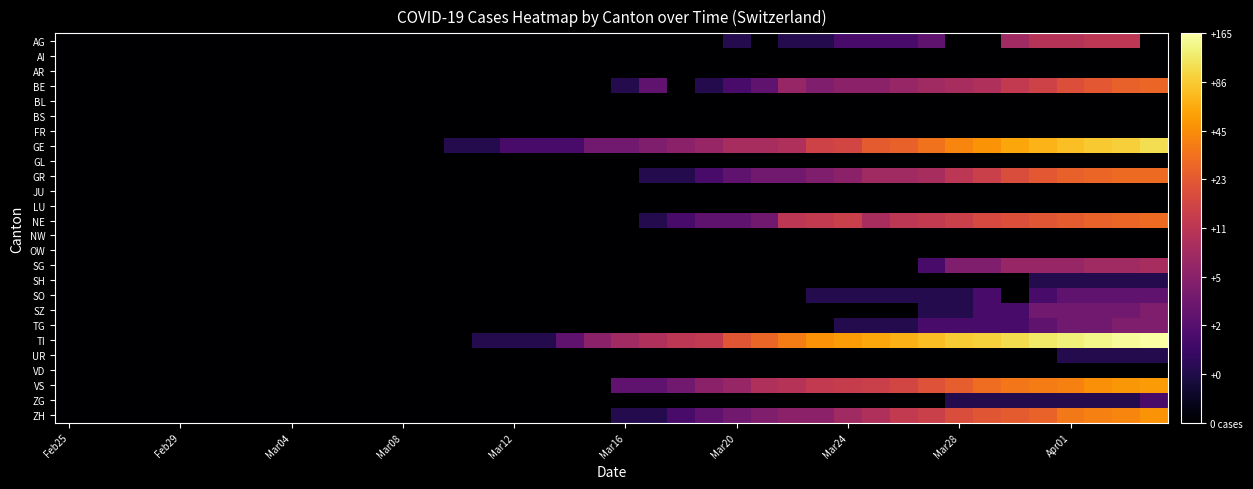

How many data points does each series have?

40